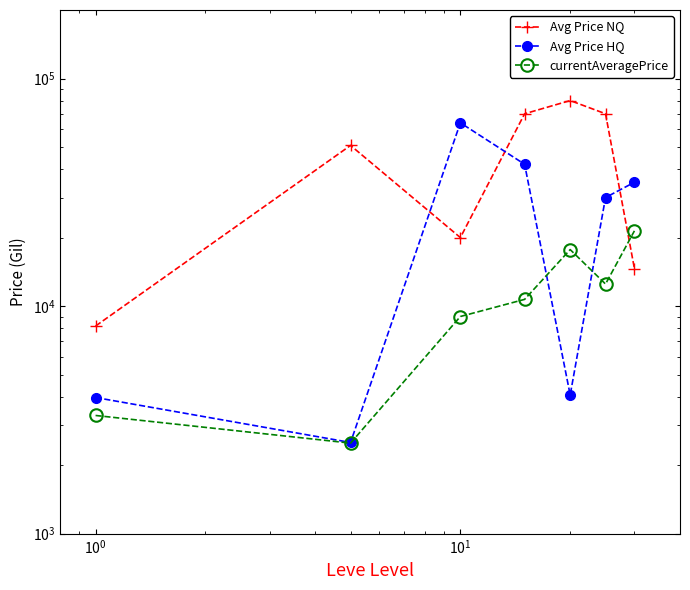

How many times do currentAveragePrice and Avg Price NQ cross each other?

1